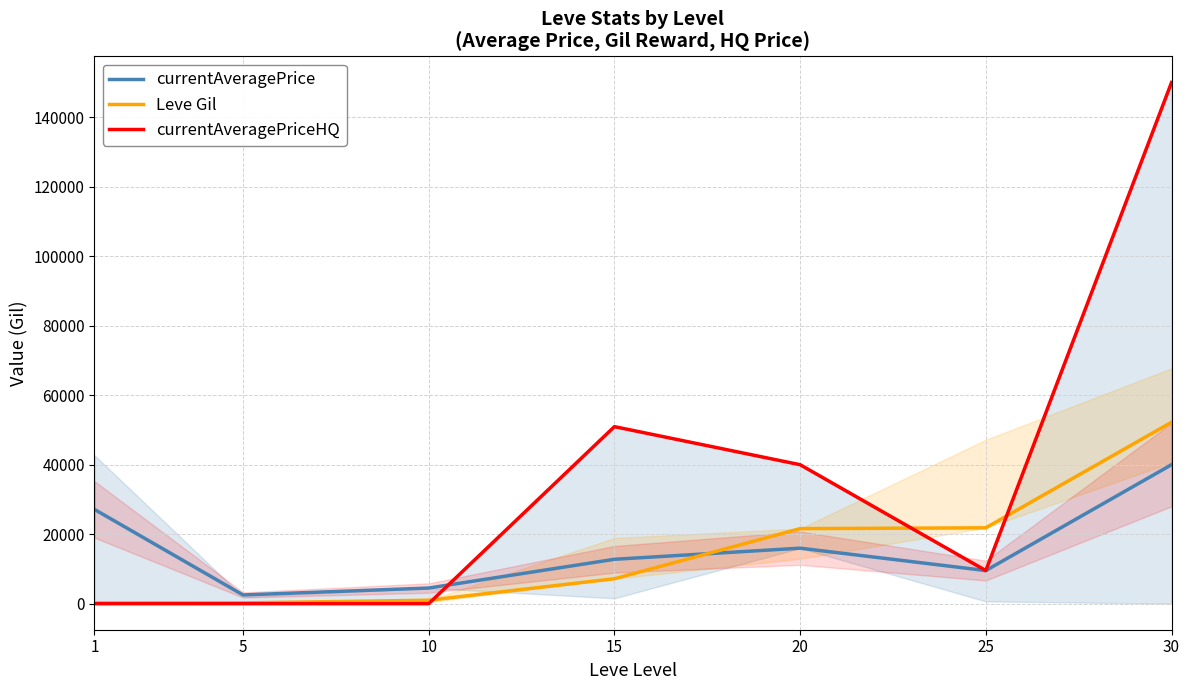

Reading left to right, extract all data points from this chart.

currentAveragePrice: 1=27128.0	5=2507.0	10=4500.0	15=12772.8	20=15975.0	25=9529.7	30=40000.0
Leve Gil: 1=160.0	5=220.0	10=990.0	15=7170.0	20=21600.0	25=21830.0	30=52220.0
currentAveragePriceHQ: 1=0.0	5=0.0	10=0.0	15=50953.8	20=39999.4	25=9529.7	30=150000.0